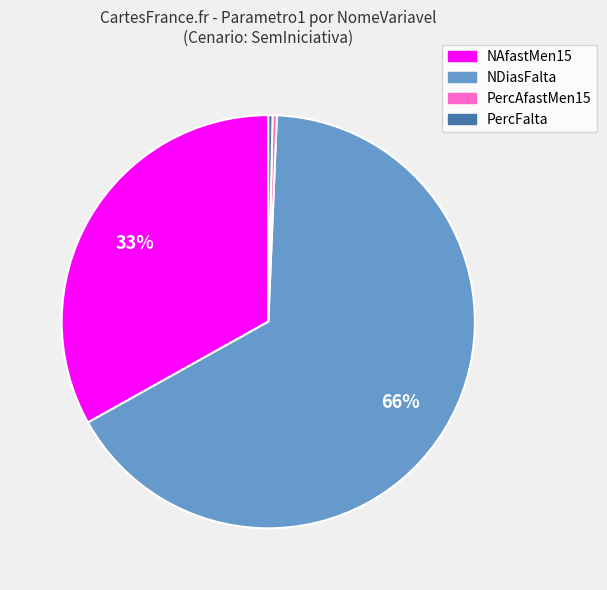

How many segments does this pie chart have?

4